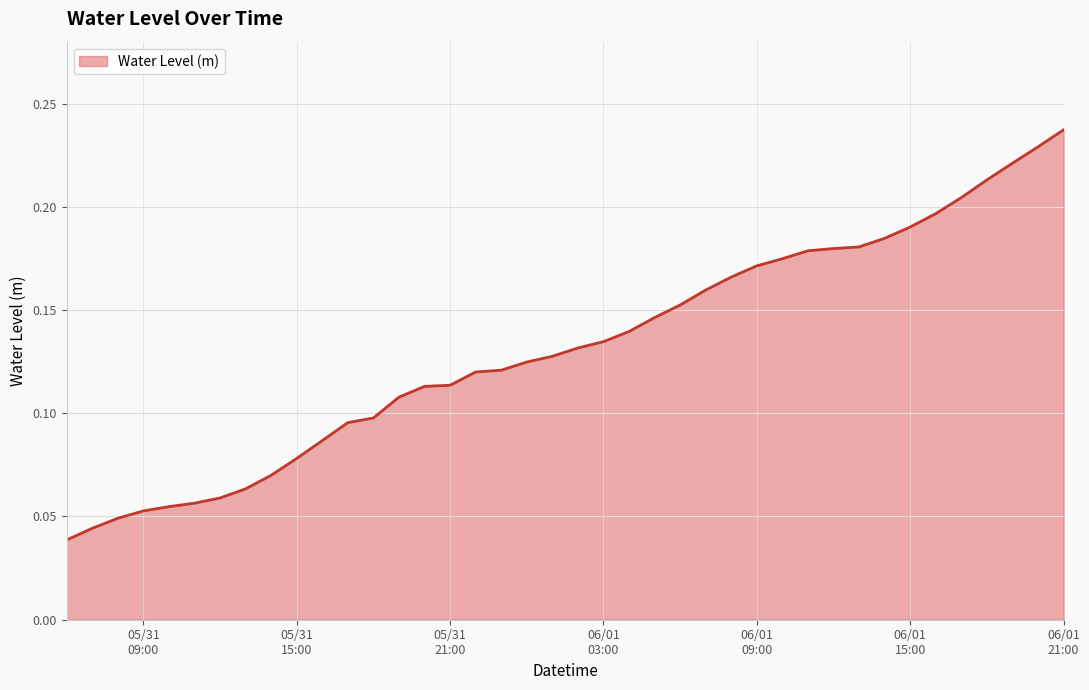

Reading left to right, extract all data points from this chart.

0.0	0.0	0.0	0.1	0.1	0.1	0.1	0.1	0.1	0.1	0.1	0.1	0.1	0.1	0.1	0.1	0.1	0.1	0.1	0.1	0.1	0.1	0.1	0.1	0.2	0.2	0.2	0.2	0.2	0.2	0.2	0.2	0.2	0.2	0.2	0.2	0.2	0.2	0.2	0.2